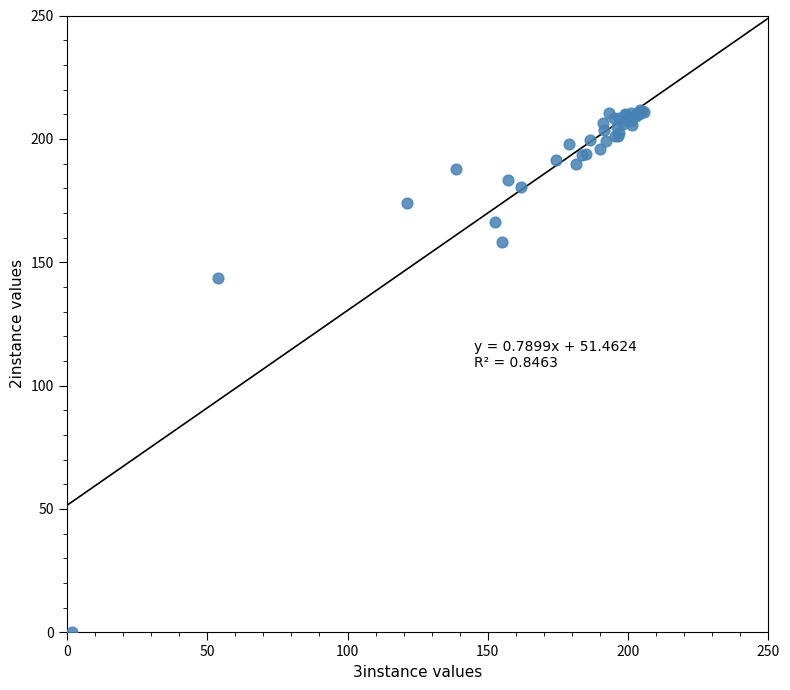

What Y value in the scatter plot is closest to 105?

143.6